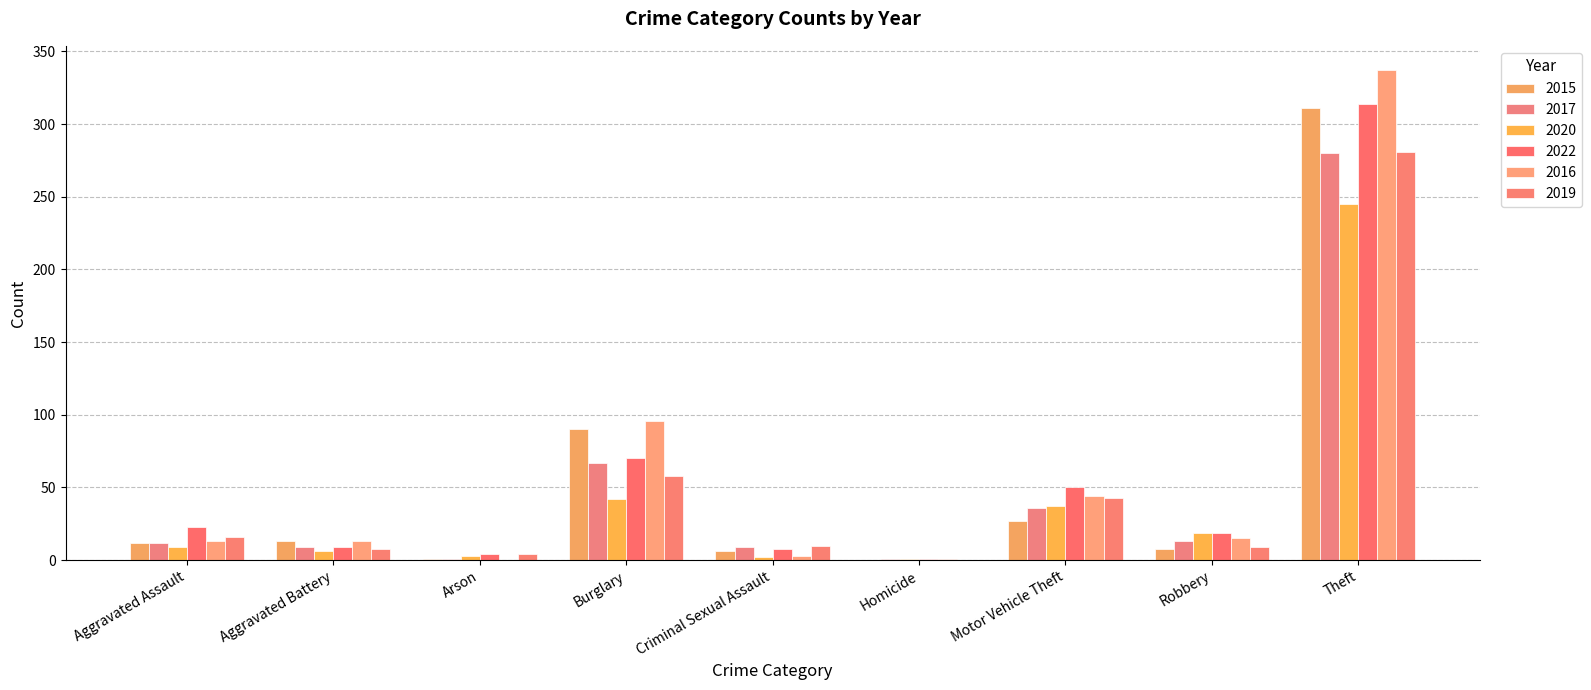

Where does the 2019 series first go above 10?

Aggravated Assault